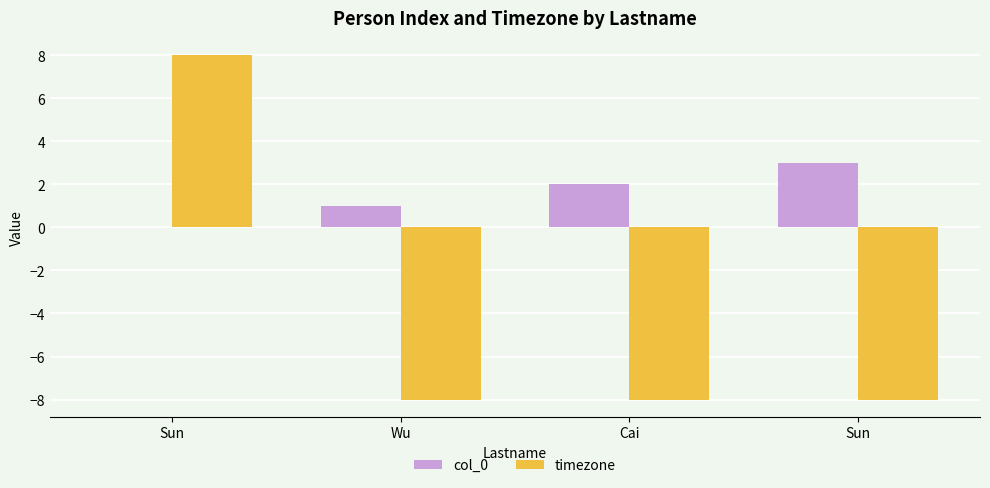

True or false: timezone has a value of -11 at Cai.

False